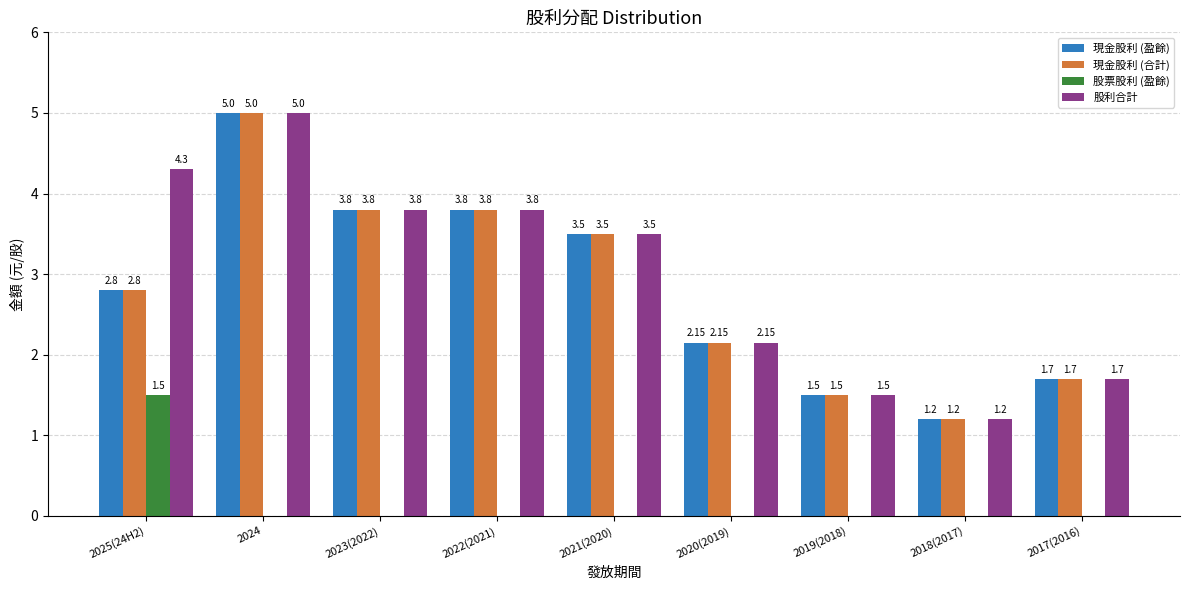

At which category is the sum across all series the highest?

2024